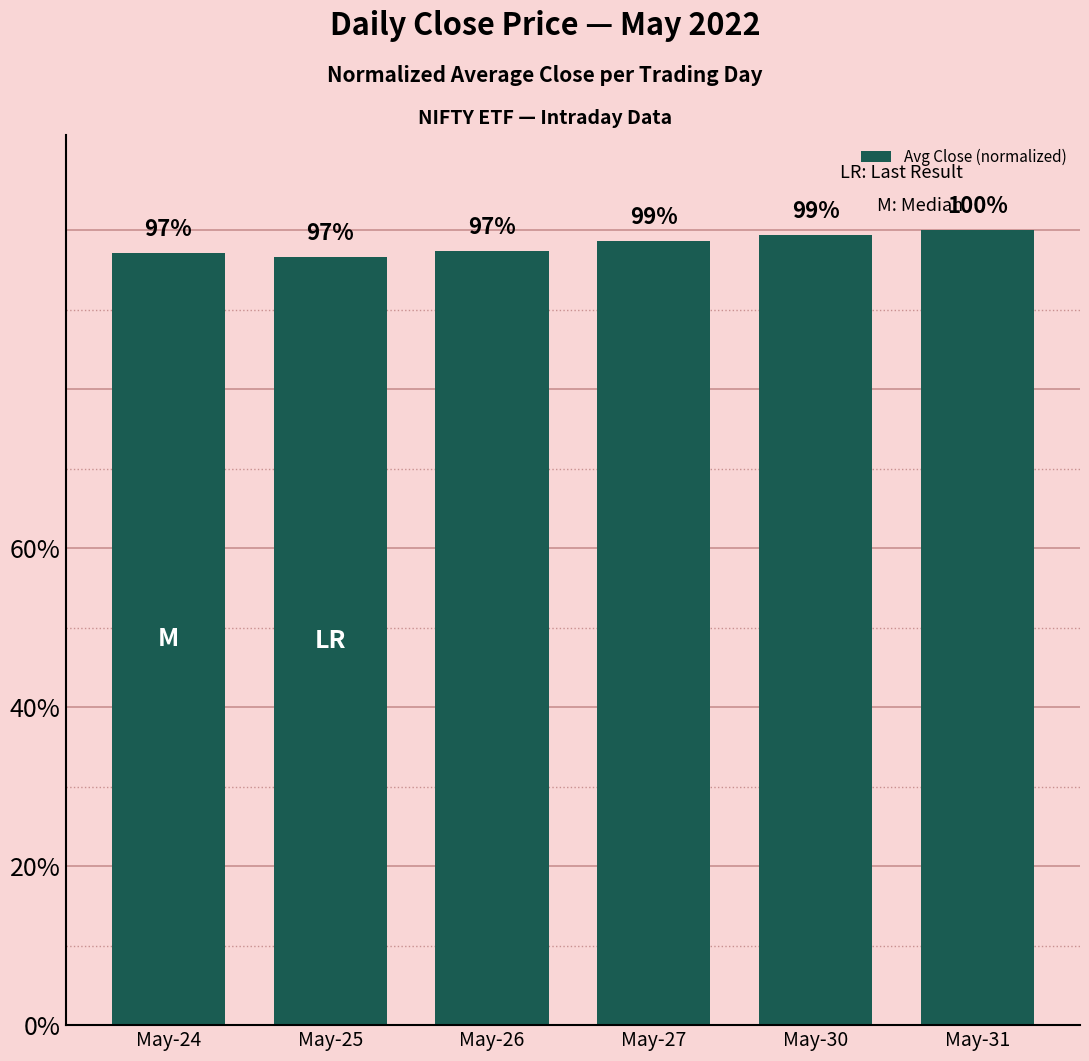

What is the sum of all values?

5.9